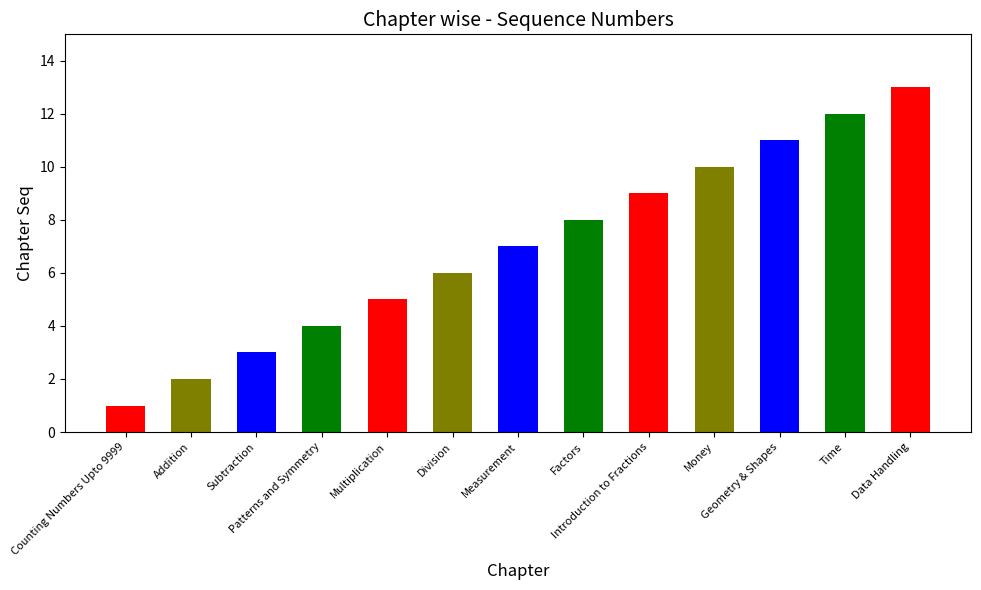

What is the difference between the values at Time and Addition?

10